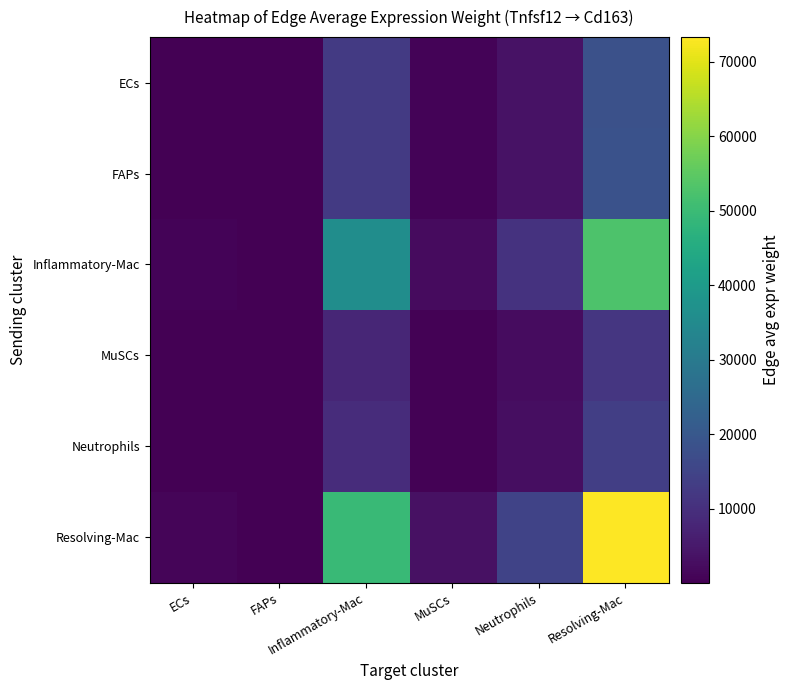

What is the spread (max minus min) of values at MuSCs?

2696.3